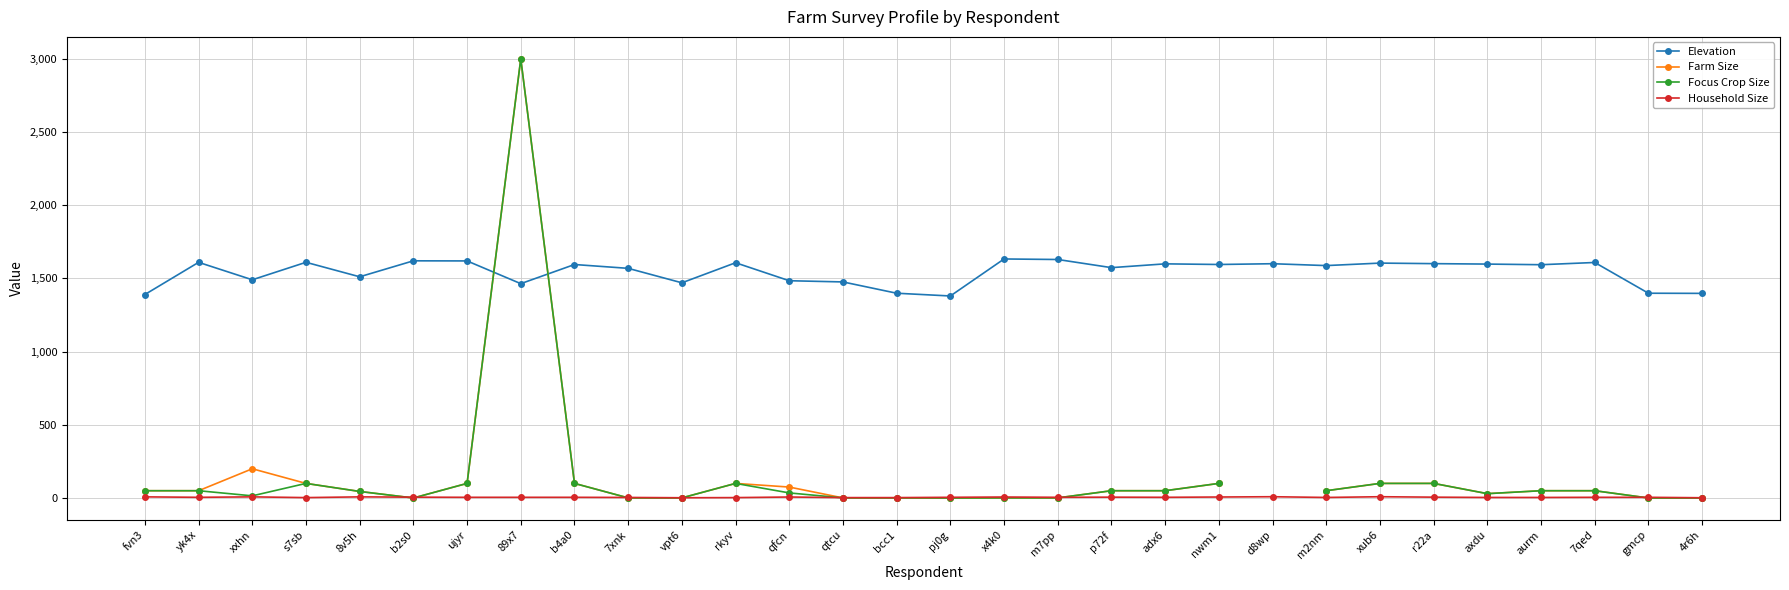

At which label does Elevation first exceed 1595?

yk4x